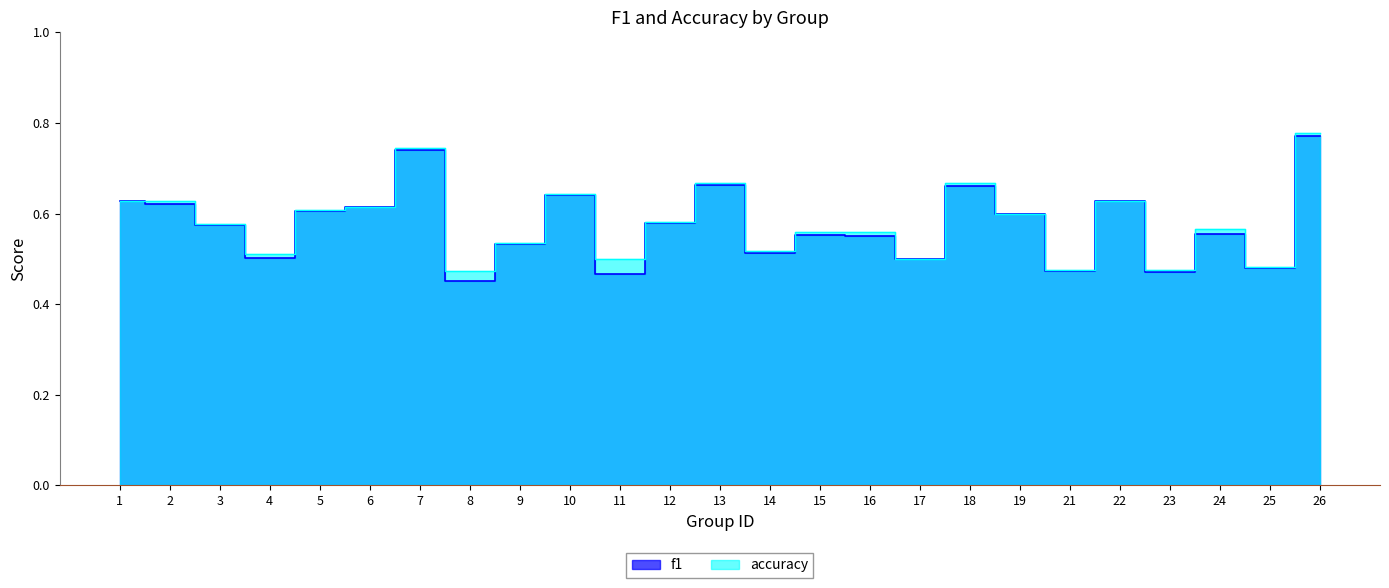

Which series has the widest spread of values?

f1